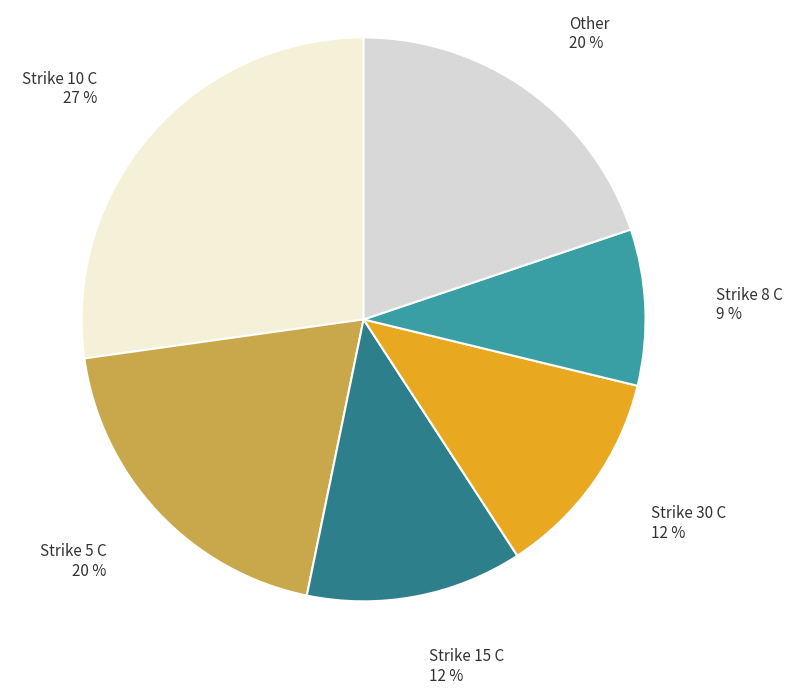

How many segments does this pie chart have?

6